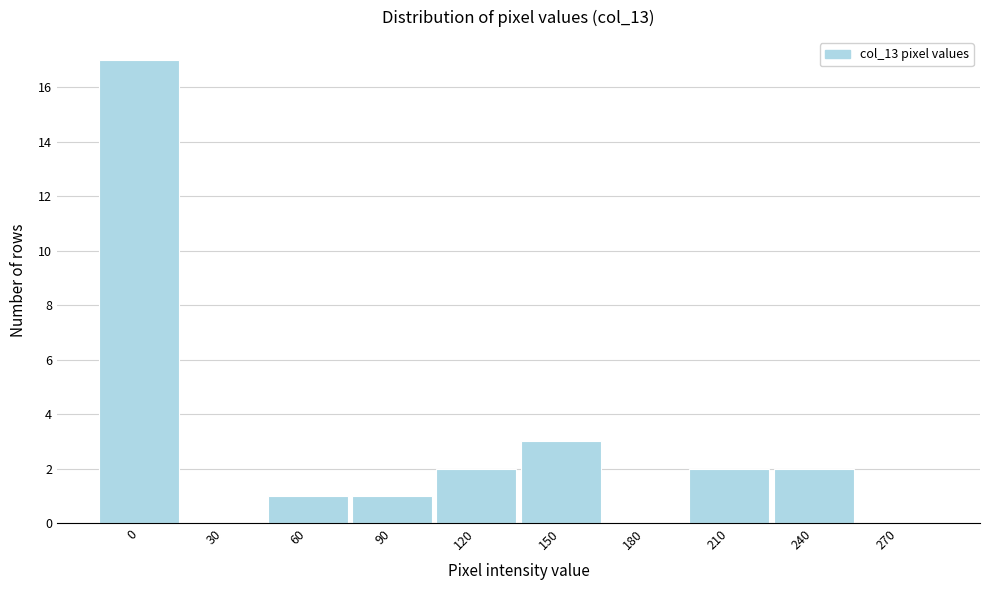

Reading left to right, list all the values displayed in this chart.

0=17	30=0	60=1	90=1	120=2	150=3	180=0	210=2	240=2	270=0